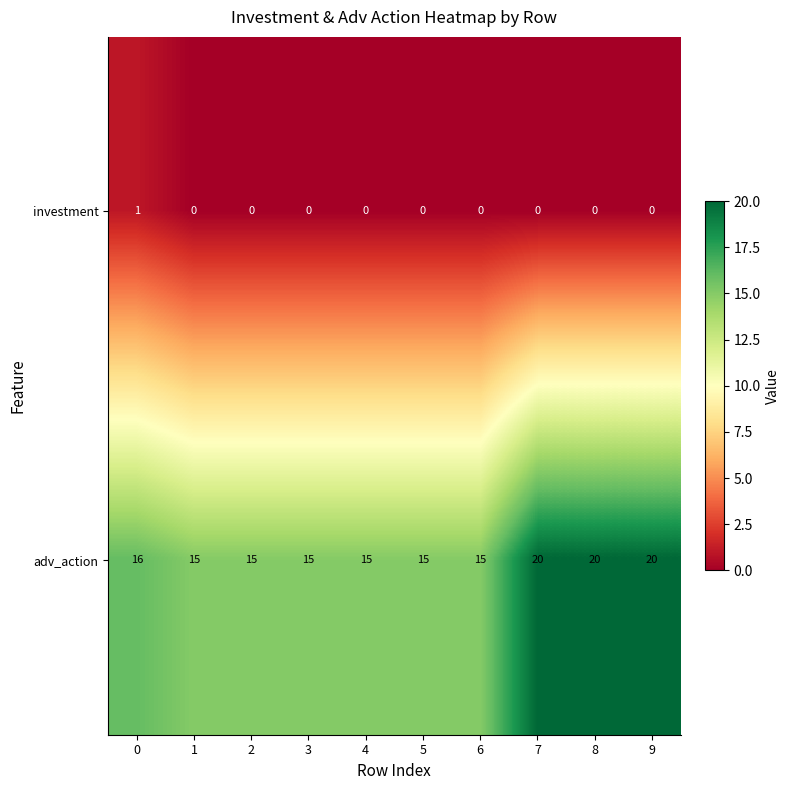

What value does the adv_action series have at 2?

15